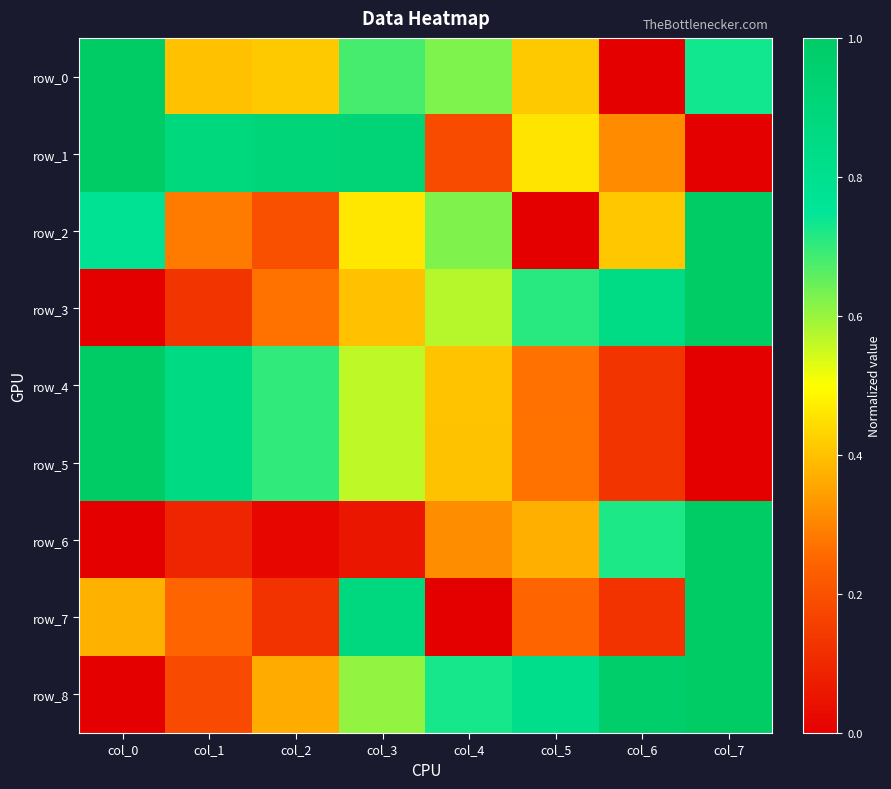

Which series has the largest total across all categories?

row_8